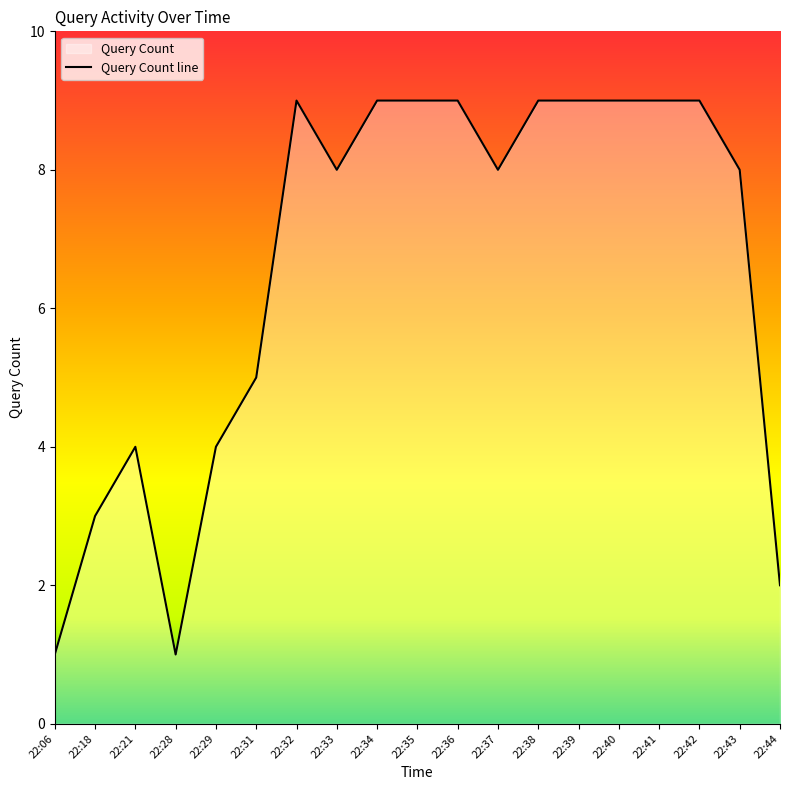

At which label does the data first exceed 8?

22:32